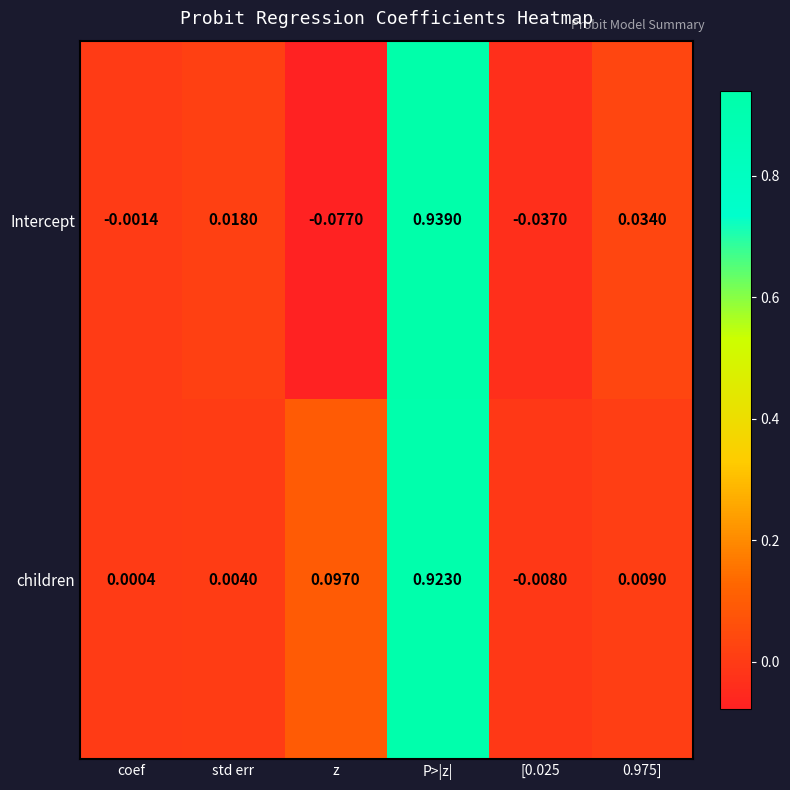

List the series in order of their peak value, lowest first.

children, Intercept